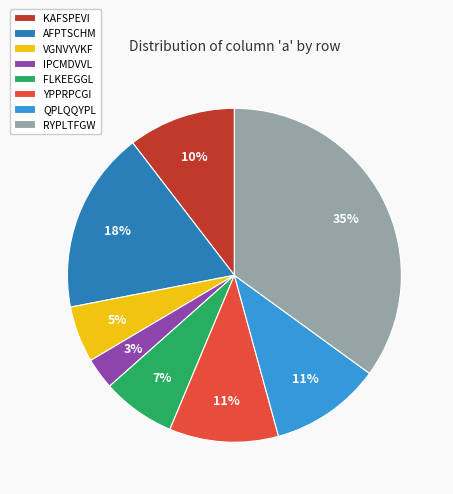

To the nearest percent, what is the difference between the largest and smallest slice percentages?

32%